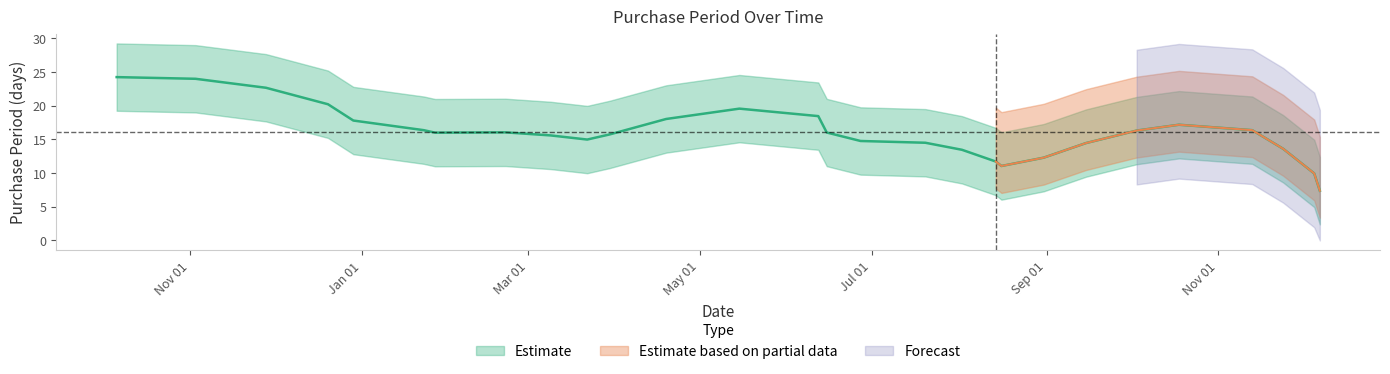

What is the difference between the values at 2017-08-02 and 2017-10-03?

5